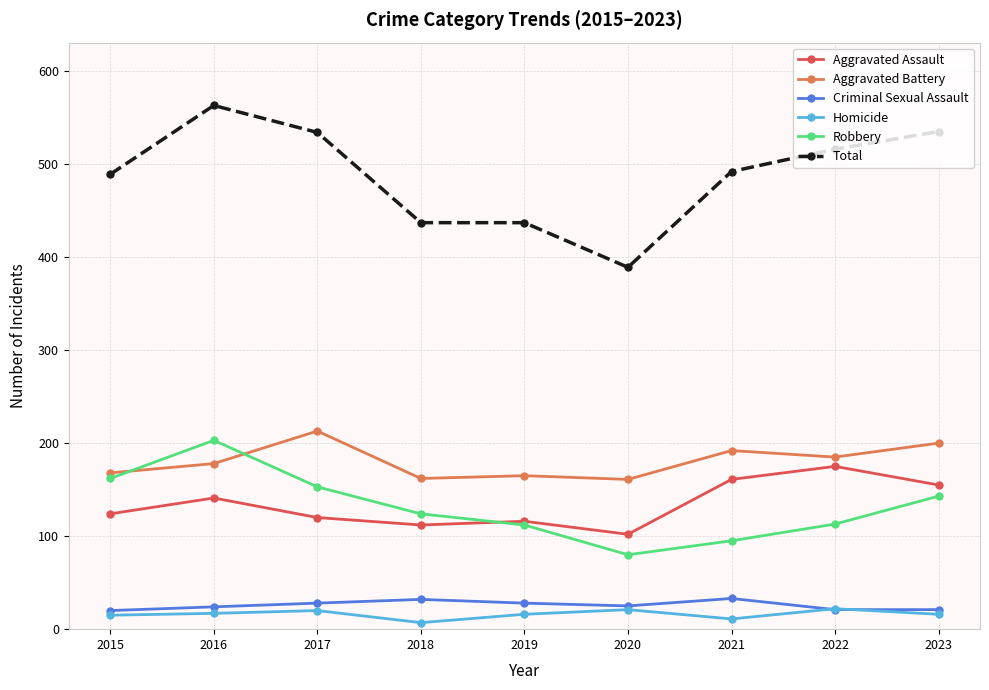

What value does the Aggravated Assault series have at 2021?

161